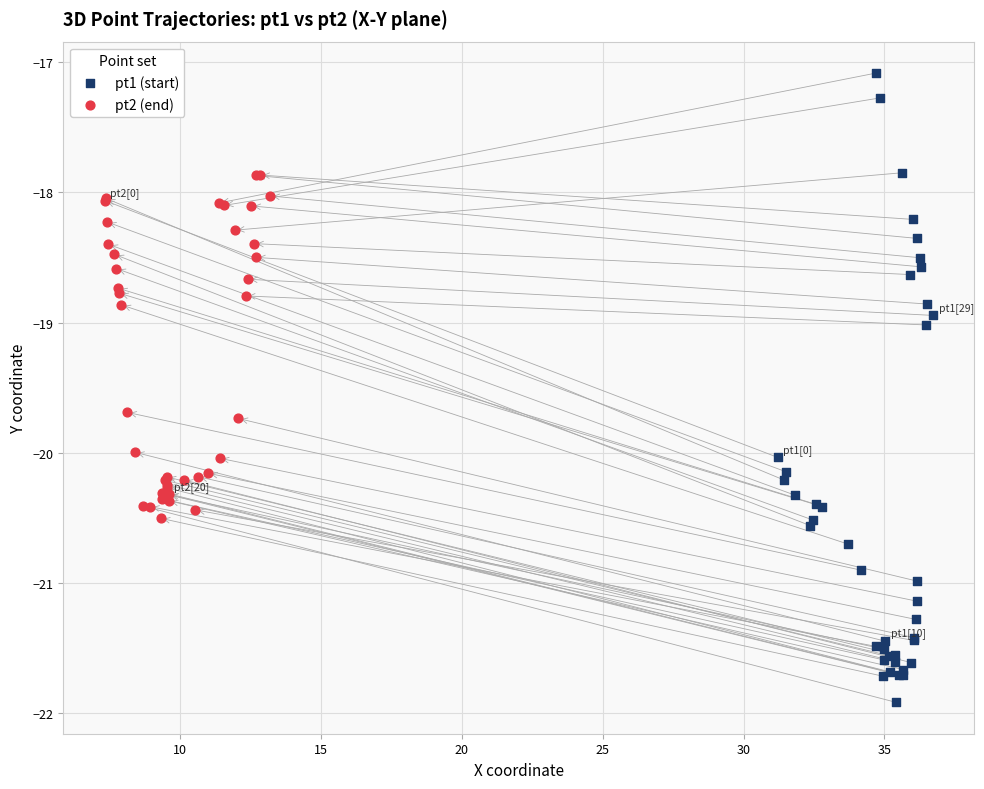

Which series contains the lowest Y value?

pt1 (start)